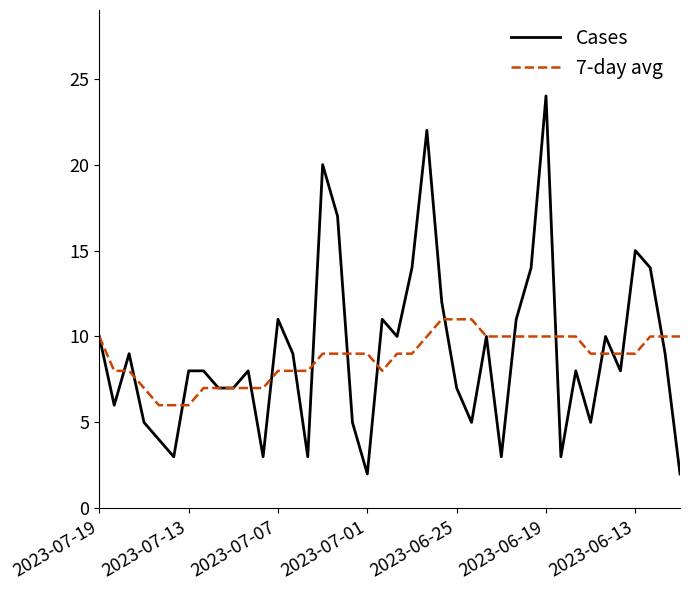

Rank the series by their maximum value, from highest to lowest.

Cases, 7-day avg